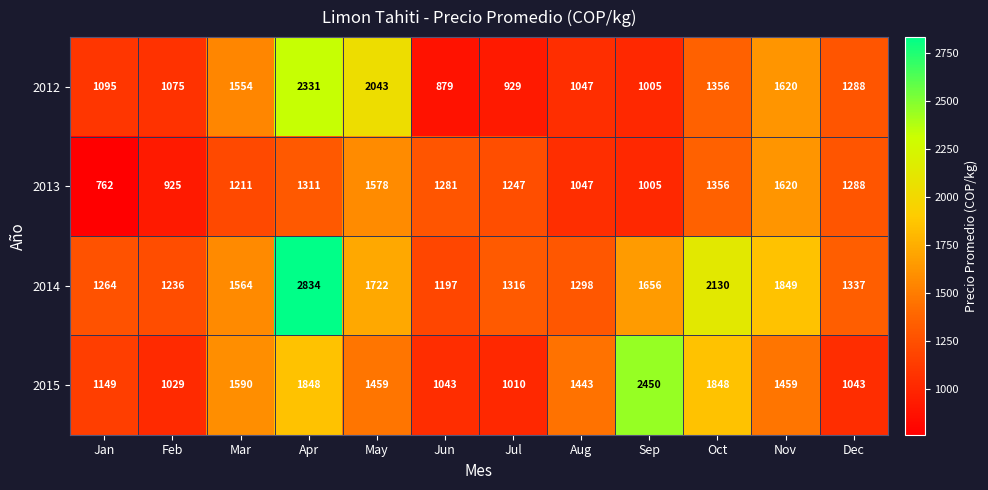

What is the sum of the 2015 values at Nov and Jul?

2469